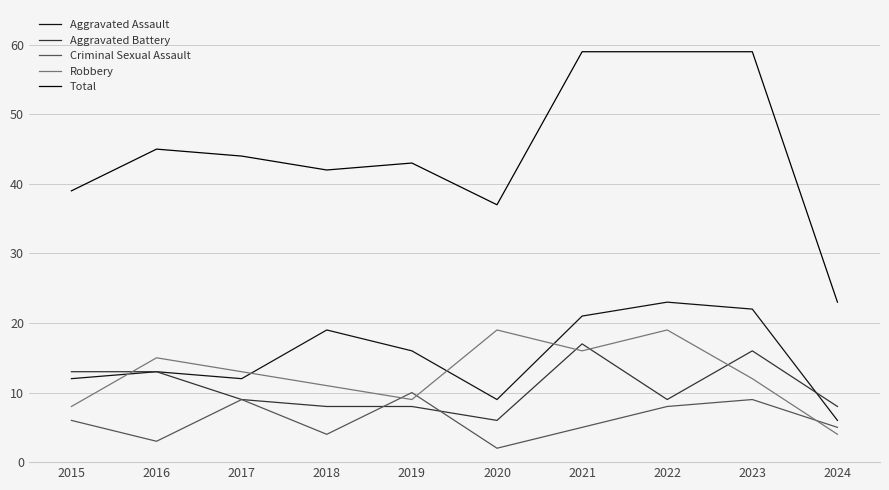

Between which two adjacent categories do Criminal Sexual Assault and Aggravated Battery first intersect?

2018 and 2019